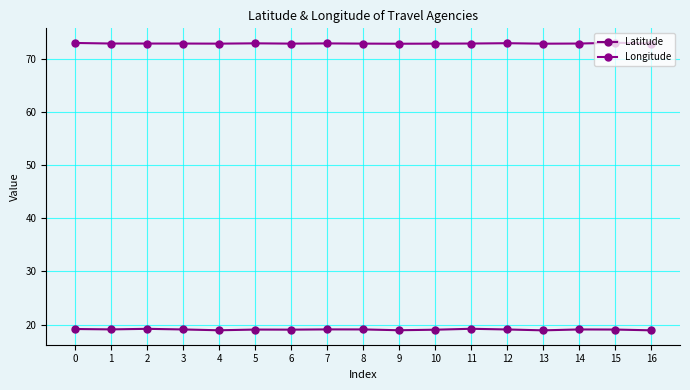

At 16, list the series in order from smallest to largest.

Latitude, Longitude